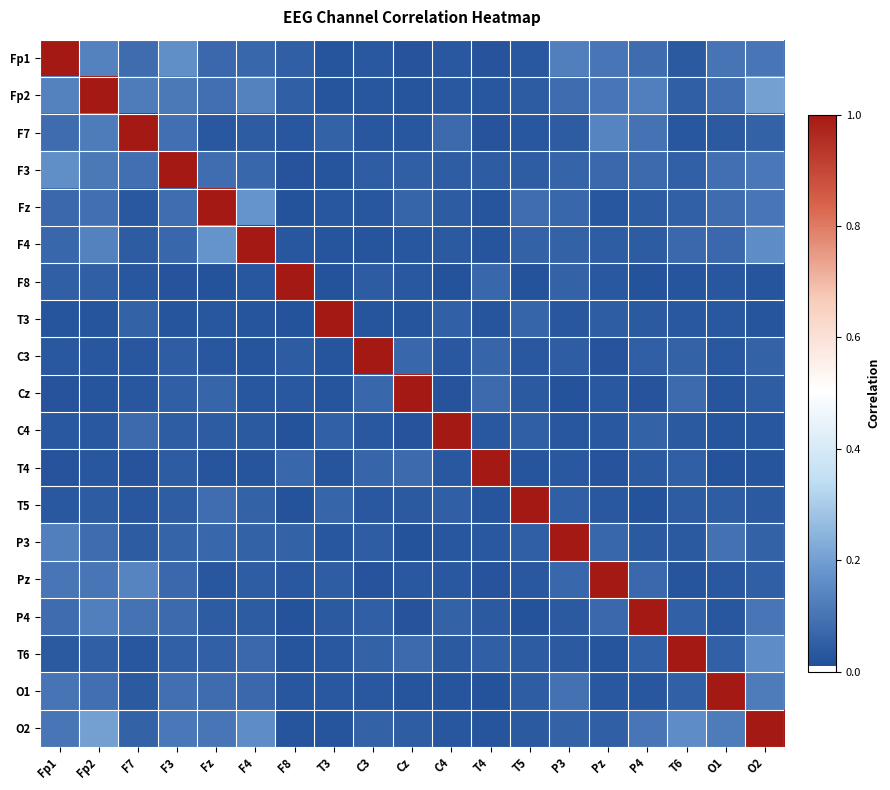

At how many categories does at least one series exceed 0?

19